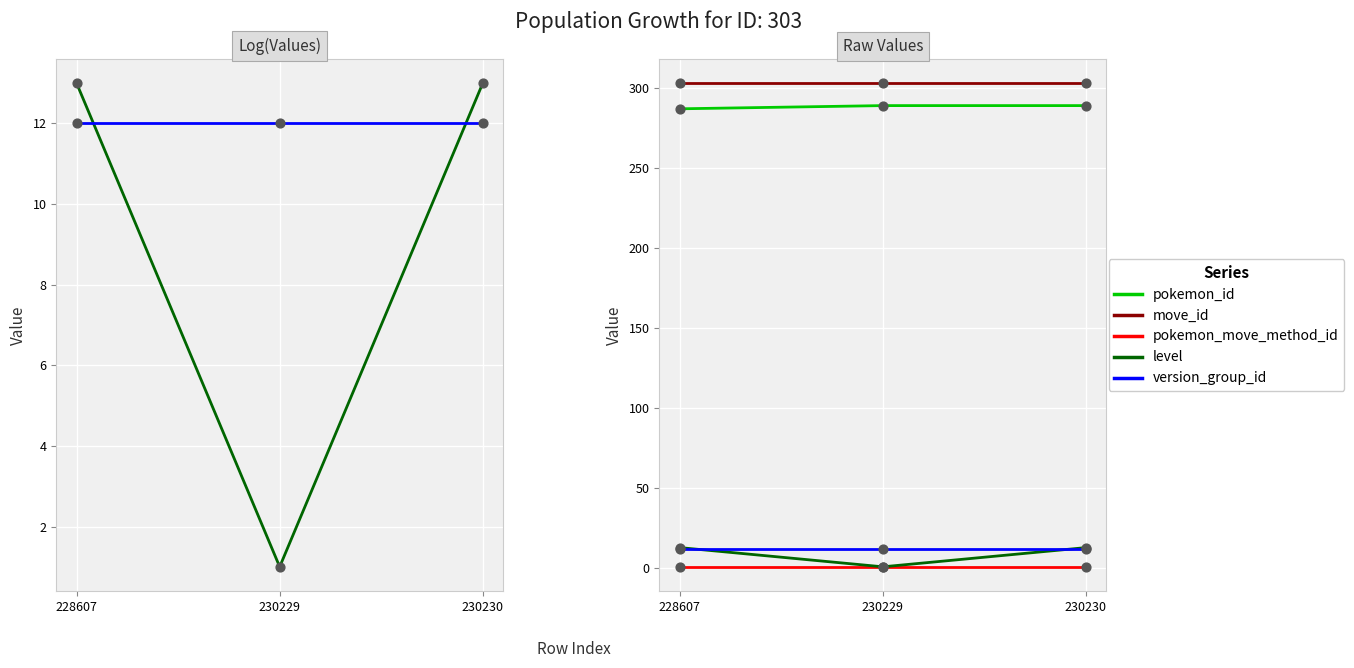

At how many categories does at least one series exceed 32?

3